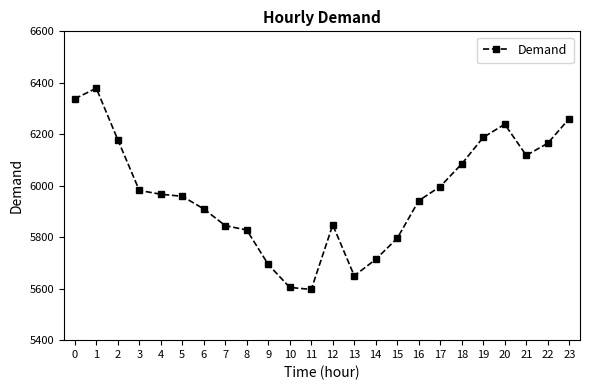

The chart shows a value of 9538 at 16. True or false?

False